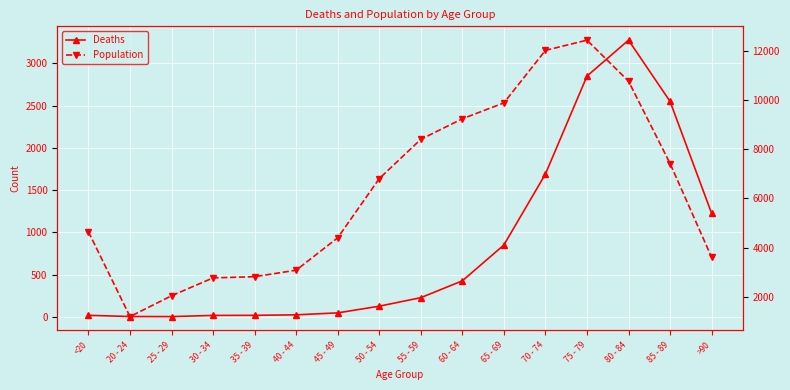

Which series has the widest spread of values?

Population